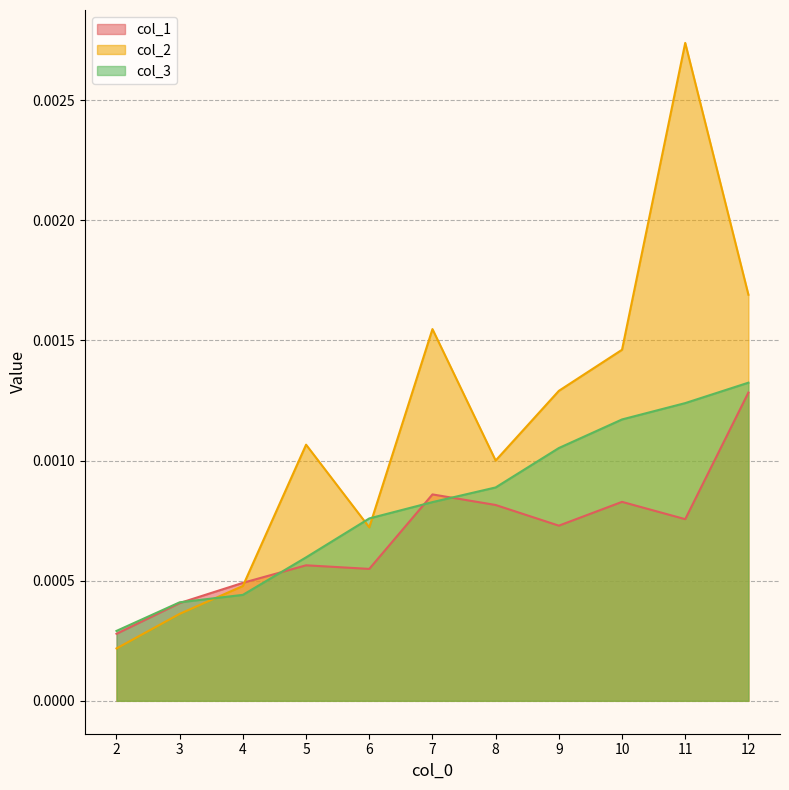

List the series in order of their overall mean, highest first.

col_2, col_3, col_1